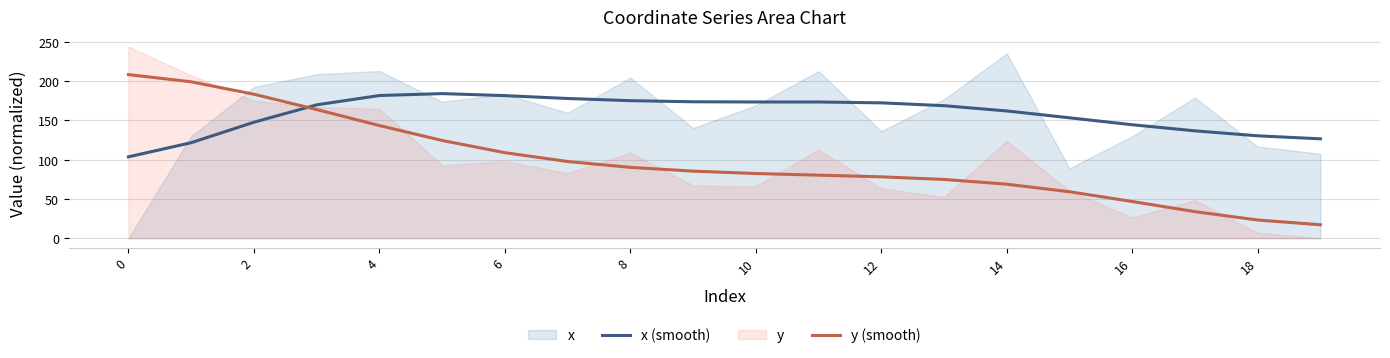

At which label is y (smooth) closest to 112?

6